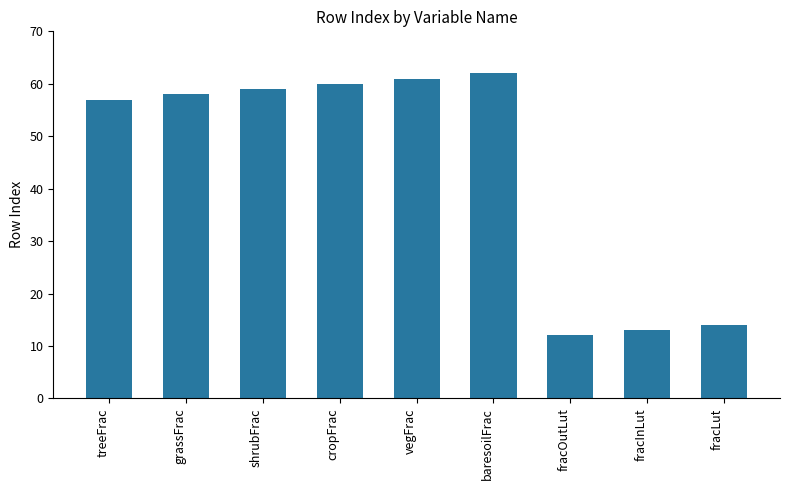

The chart shows a value of 14 at fracLut. True or false?

True